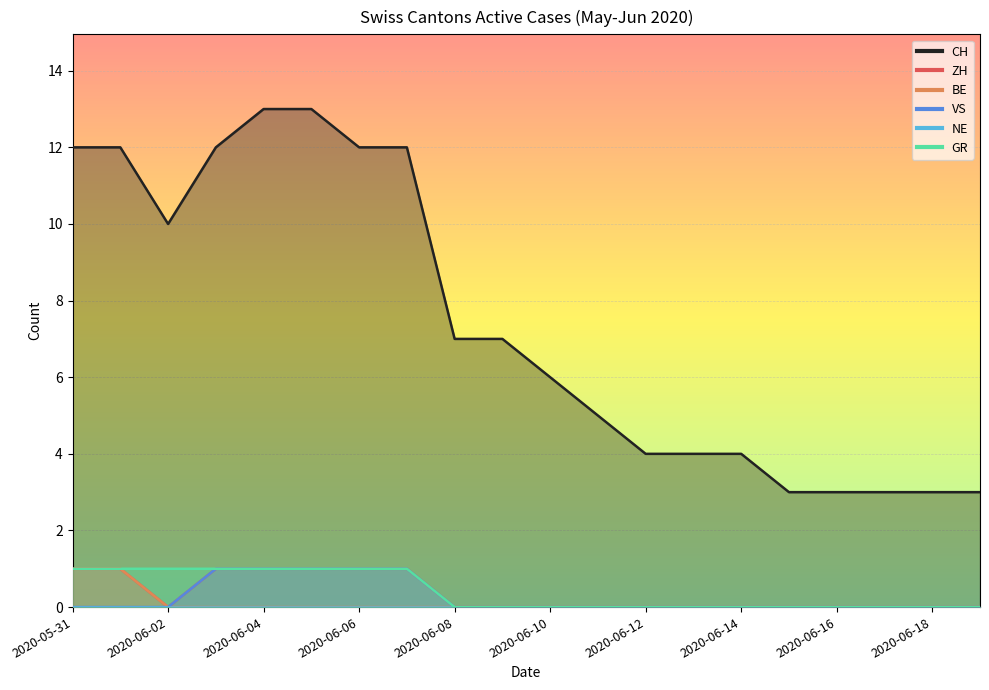

Reading left to right, extract all data points from this chart.

CH: 2020-05-31=12	2020-06-01=12	2020-06-02=10	2020-06-03=12	2020-06-04=13	2020-06-05=13	2020-06-06=12	2020-06-07=12	2020-06-08=7	2020-06-09=7	2020-06-10=6	2020-06-11=5	2020-06-12=4	2020-06-13=4	2020-06-14=4	2020-06-15=3	2020-06-16=3	2020-06-17=3	2020-06-18=3	2020-06-19=3
ZH: 2020-05-31=1	2020-06-01=1	2020-06-02=0	2020-06-03=1	2020-06-04=1	2020-06-05=1	2020-06-06=1	2020-06-07=1	2020-06-08=0	2020-06-09=0	2020-06-10=0	2020-06-11=0	2020-06-12=0	2020-06-13=0	2020-06-14=0	2020-06-15=0	2020-06-16=0	2020-06-17=0	2020-06-18=0	2020-06-19=0
BE: 2020-05-31=1	2020-06-01=1	2020-06-02=0	2020-06-03=0	2020-06-04=0	2020-06-05=0	2020-06-06=0	2020-06-07=0	2020-06-08=0	2020-06-09=0	2020-06-10=0	2020-06-11=0	2020-06-12=0	2020-06-13=0	2020-06-14=0	2020-06-15=0	2020-06-16=0	2020-06-17=0	2020-06-18=0	2020-06-19=0
VS: 2020-05-31=0	2020-06-01=0	2020-06-02=0	2020-06-03=1	2020-06-04=1	2020-06-05=1	2020-06-06=1	2020-06-07=1	2020-06-08=0	2020-06-09=0	2020-06-10=0	2020-06-11=0	2020-06-12=0	2020-06-13=0	2020-06-14=0	2020-06-15=0	2020-06-16=0	2020-06-17=0	2020-06-18=0	2020-06-19=0
GR: 2020-05-31=1	2020-06-01=1	2020-06-02=1	2020-06-03=1	2020-06-04=1	2020-06-05=1	2020-06-06=1	2020-06-07=1	2020-06-08=0	2020-06-09=0	2020-06-10=0	2020-06-11=0	2020-06-12=0	2020-06-13=0	2020-06-14=0	2020-06-15=0	2020-06-16=0	2020-06-17=0	2020-06-18=0	2020-06-19=0